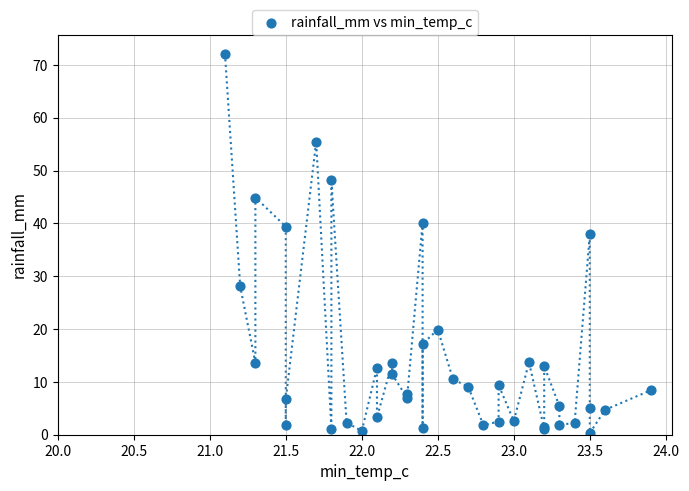

What Y value in the scatter plot is closest to 36?

38.0